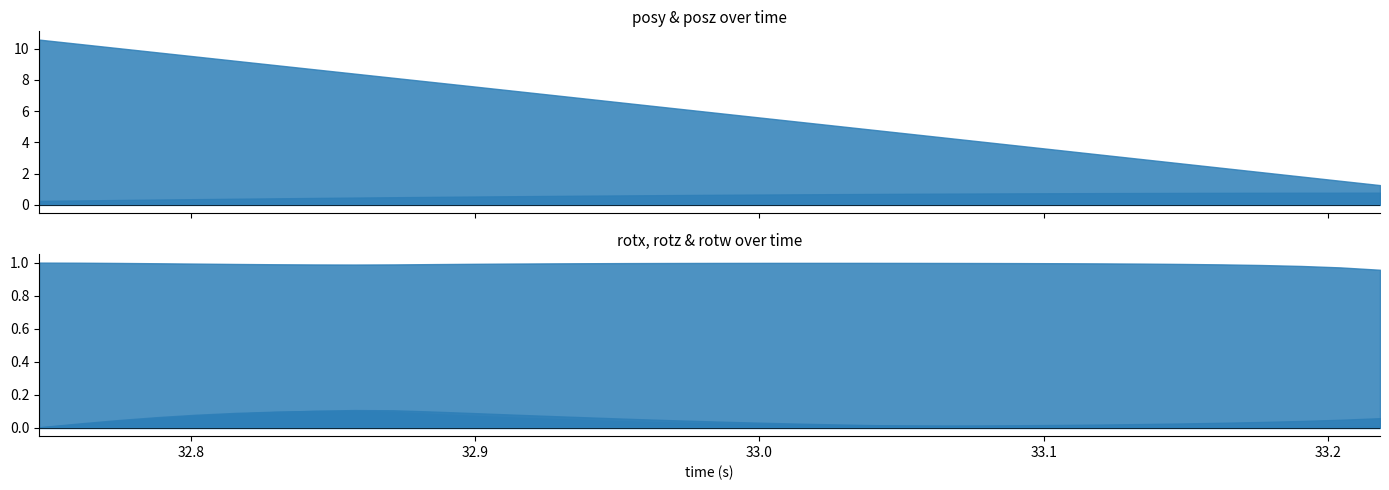

True or false: rotx and posy intersect in this chart.

False